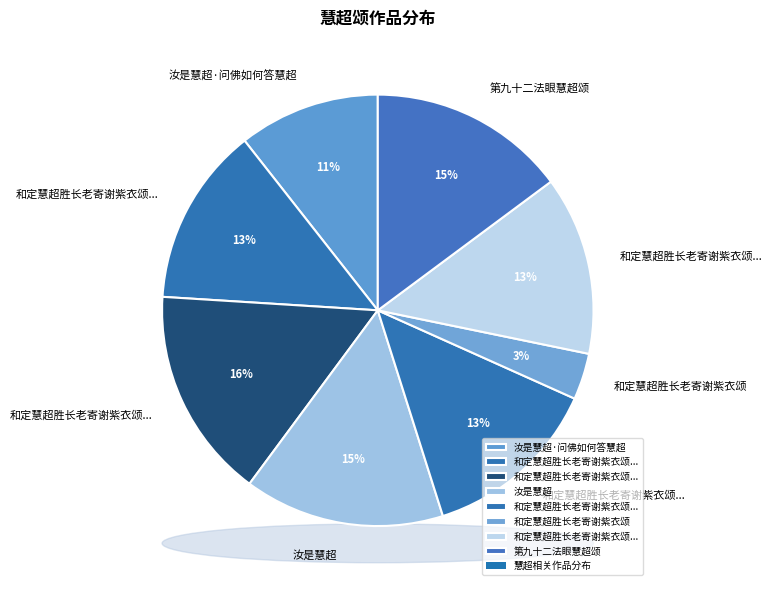

What is the largest slice in the pie chart?

和定慧超胜长老寄谢紫衣颂三首